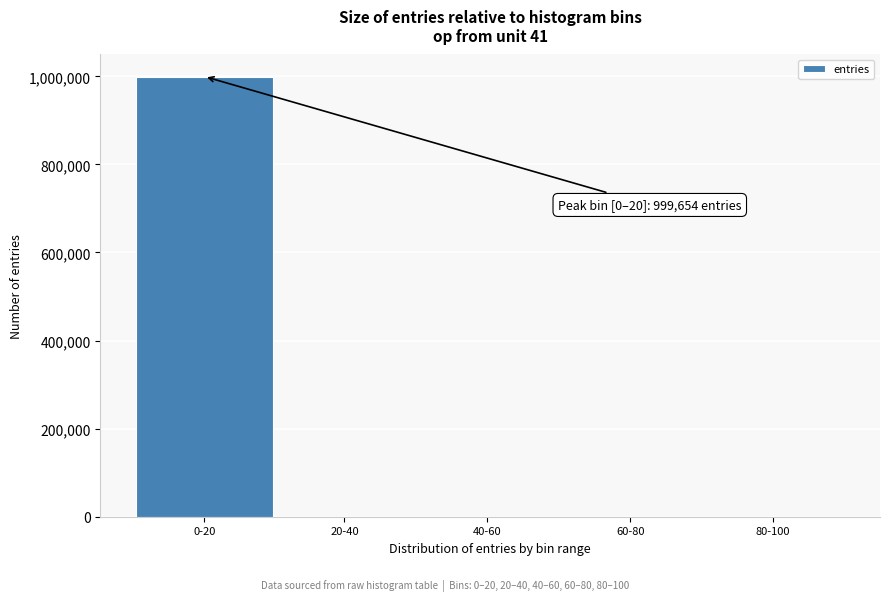

Where is the data nearest to the value 499828?

20-40